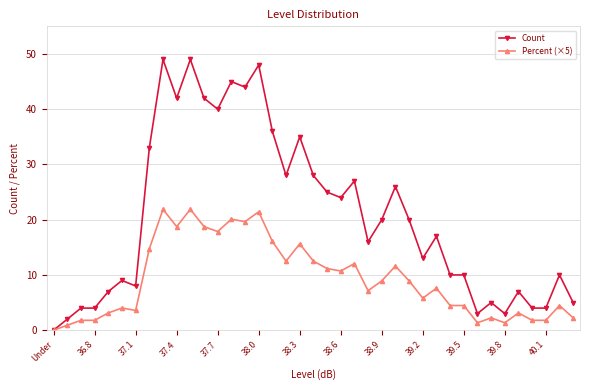

True or false: Count has more than 2 interior local peaks.

True